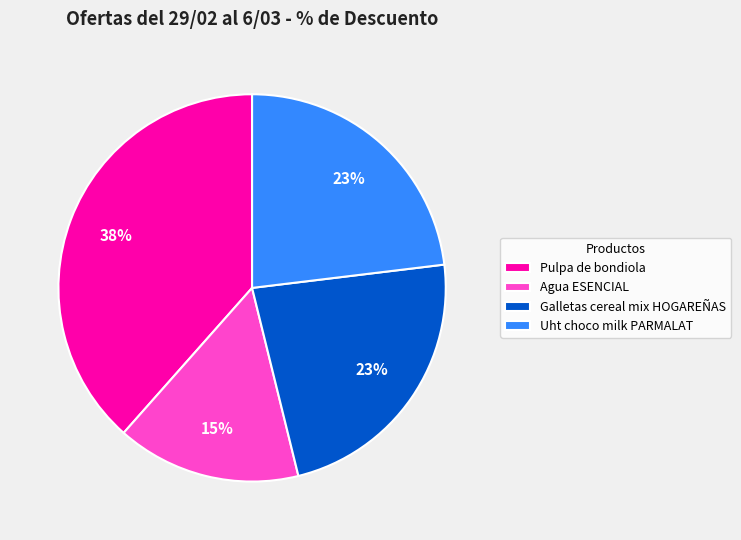

Does any single category account for the majority?

No